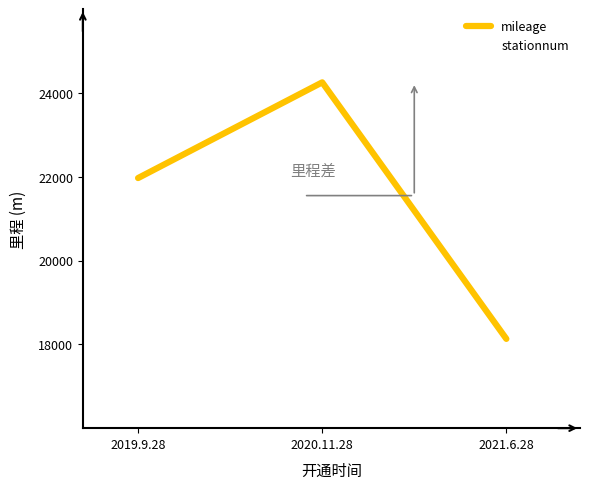

Rank the series by their average value, from lowest to highest.

stationnum, mileage